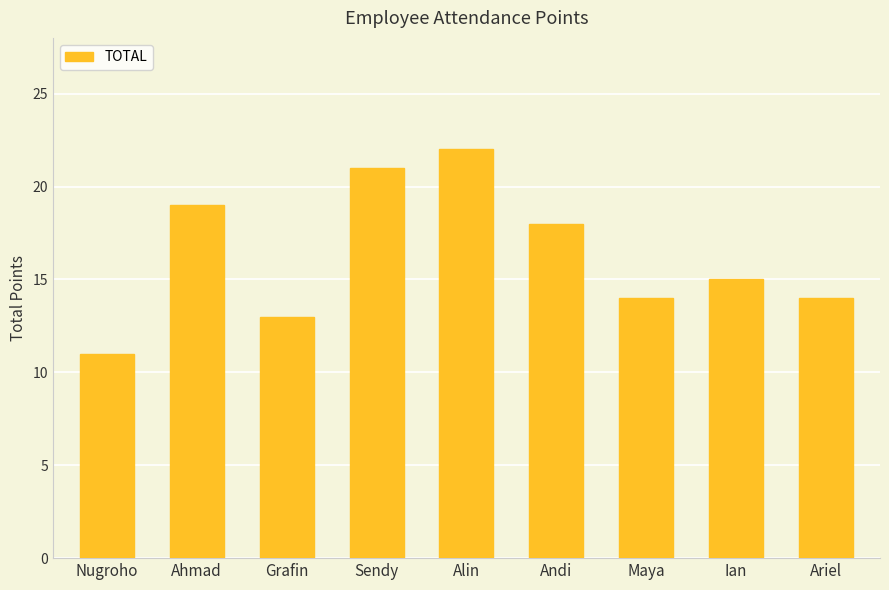

Which category has the highest value across all series?

Alin